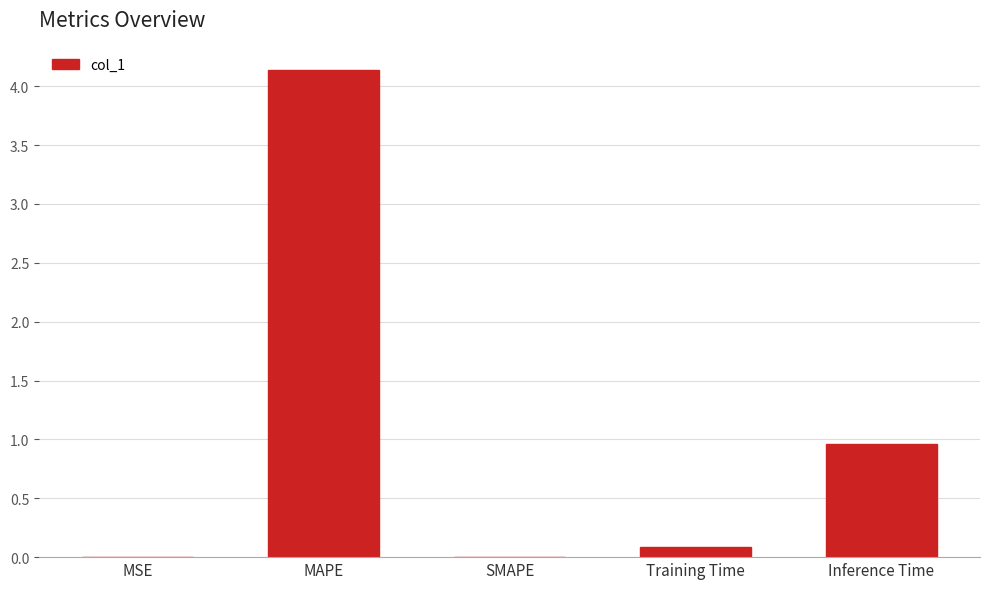

Which label corresponds to the largest value in the chart?

MAPE